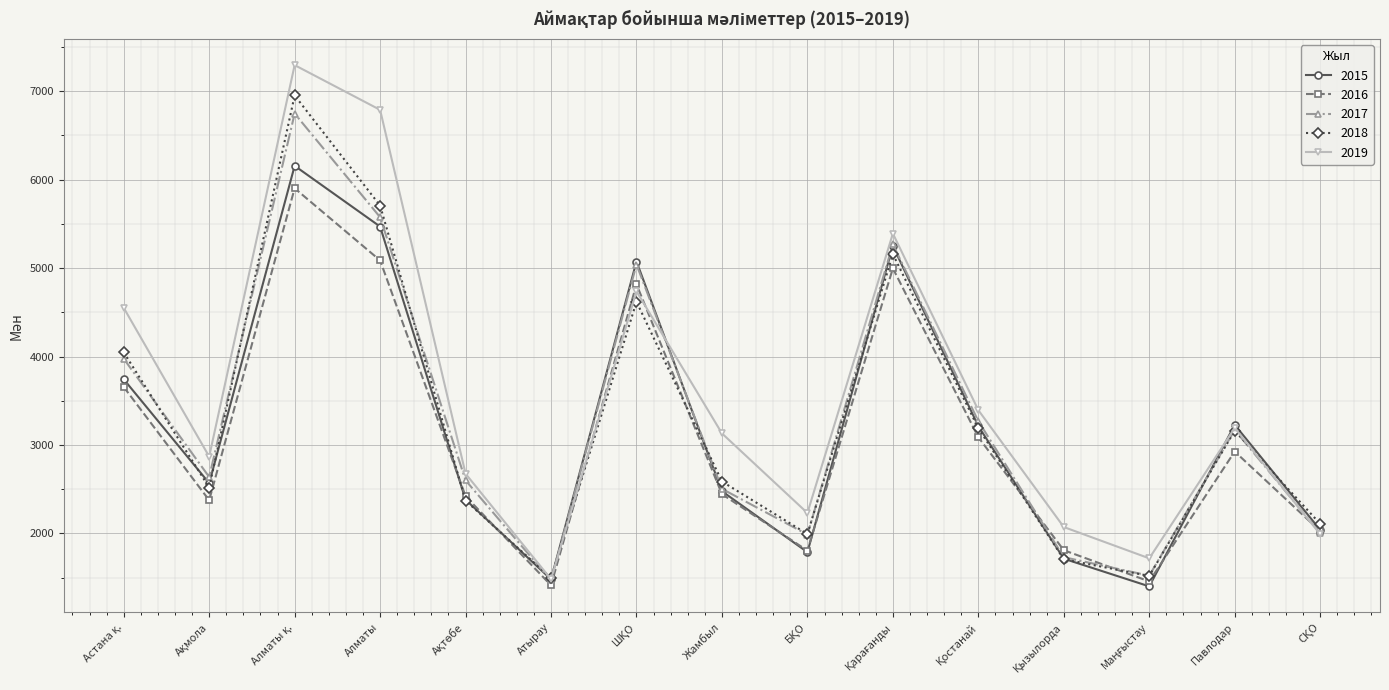

What is the value of the 2016 point at the 11th from the left?

3087